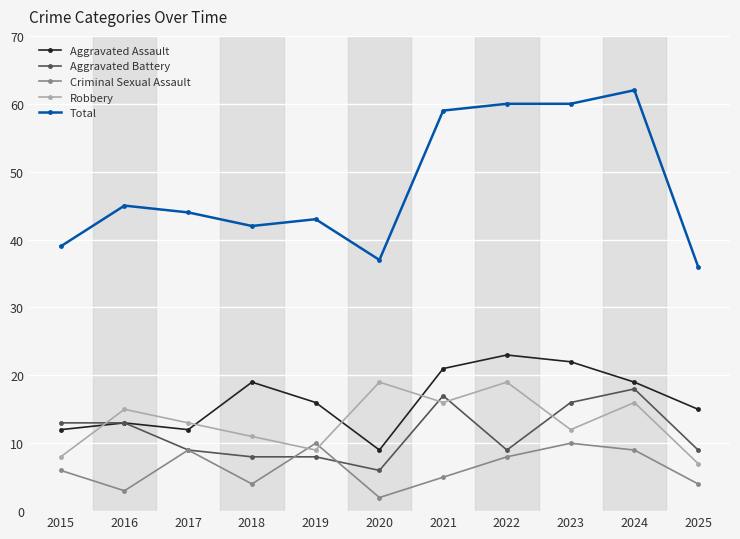

Is the value of Criminal Sexual Assault at 2020 greater than the value of Aggravated Assault at 2021?

No